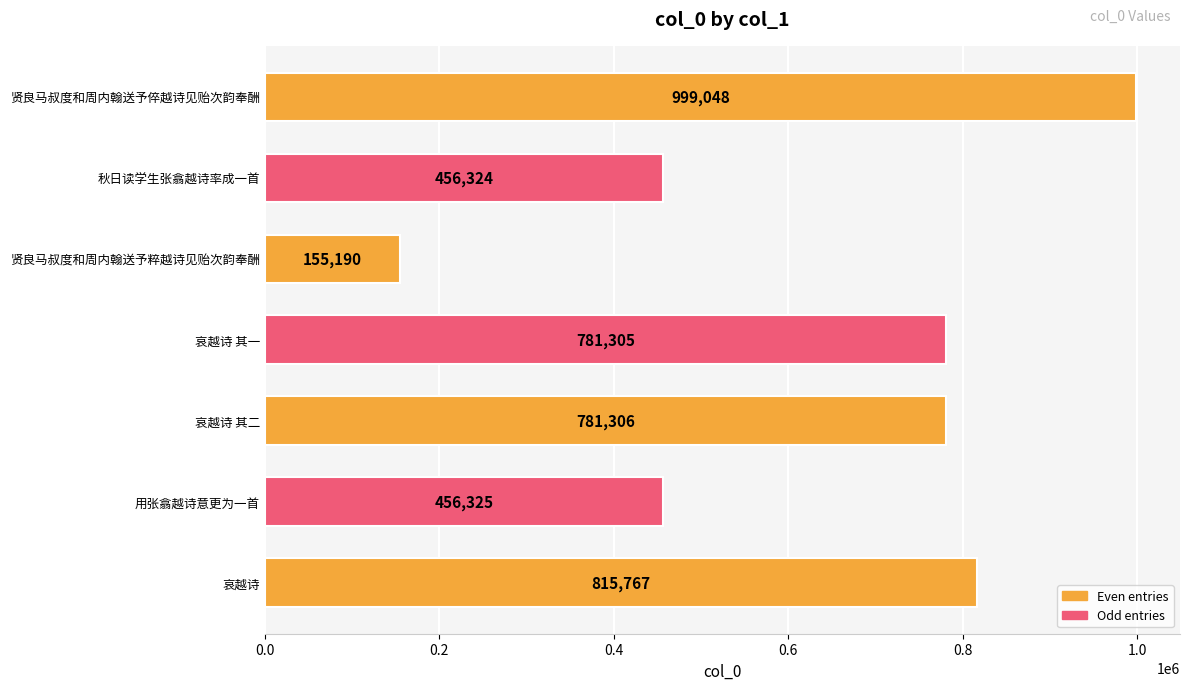

Between 秋日读学生张翕越诗率成一首 and 哀越诗, which is larger?

哀越诗